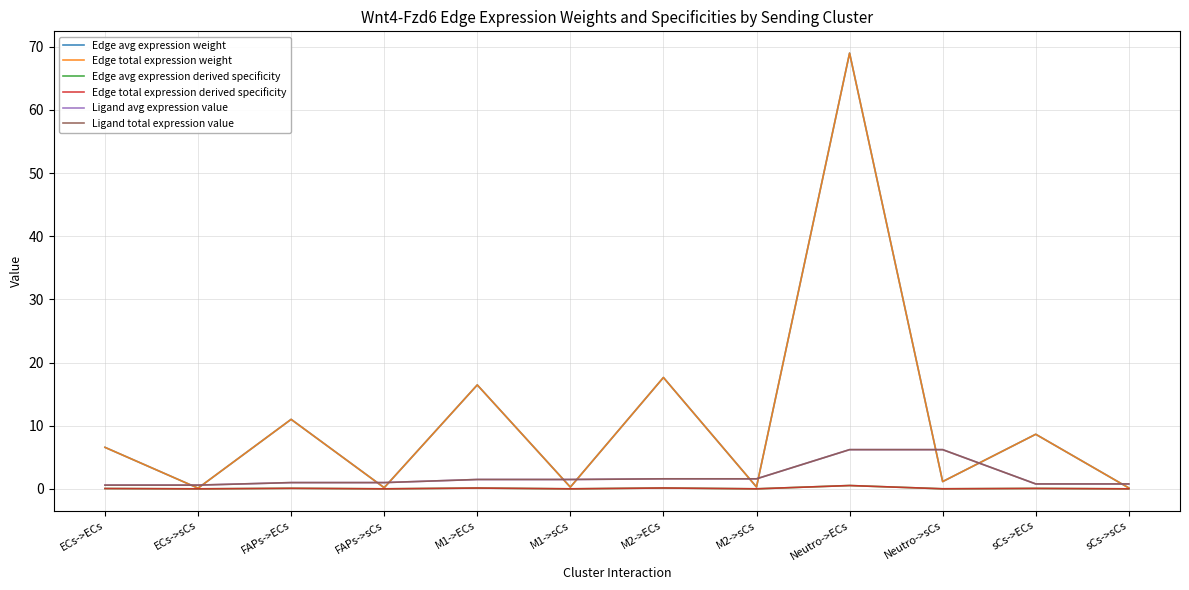

Is this an area chart (filled region under the line)?

No